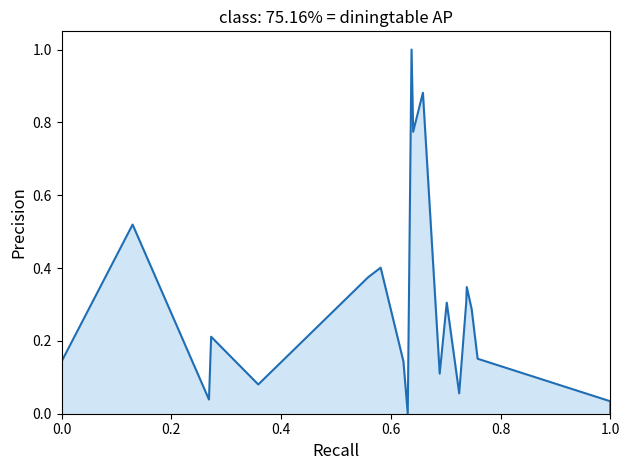

True or false: the data shows 0.0 at 1.0.

True